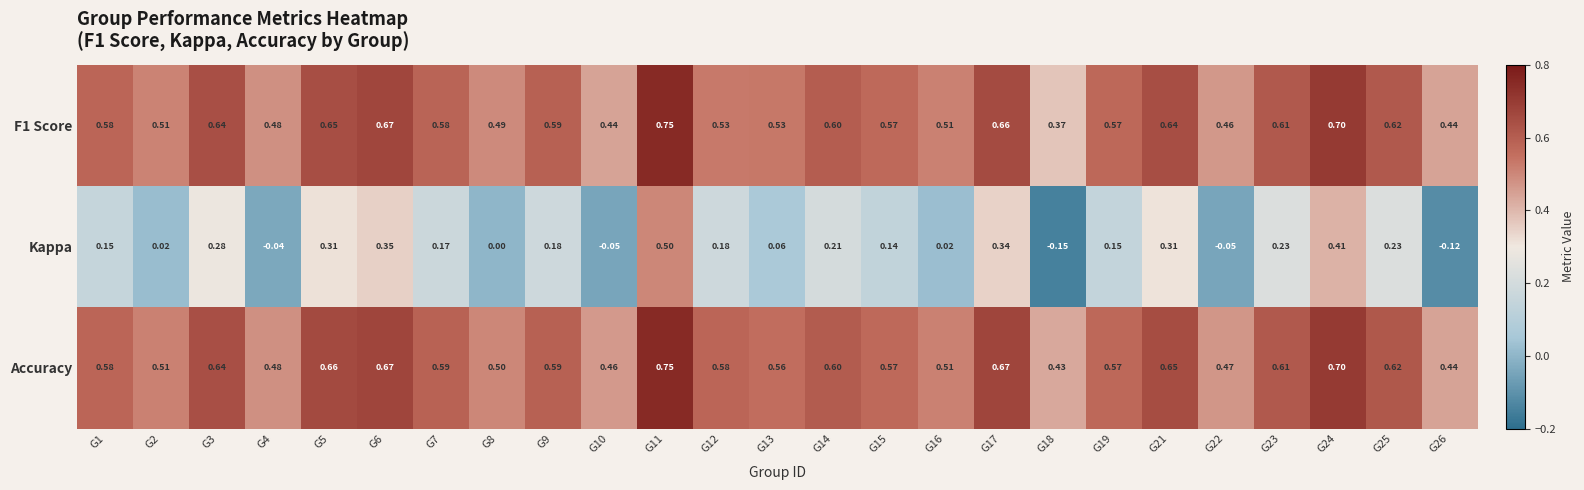

Which series has the largest total across all categories?

Accuracy